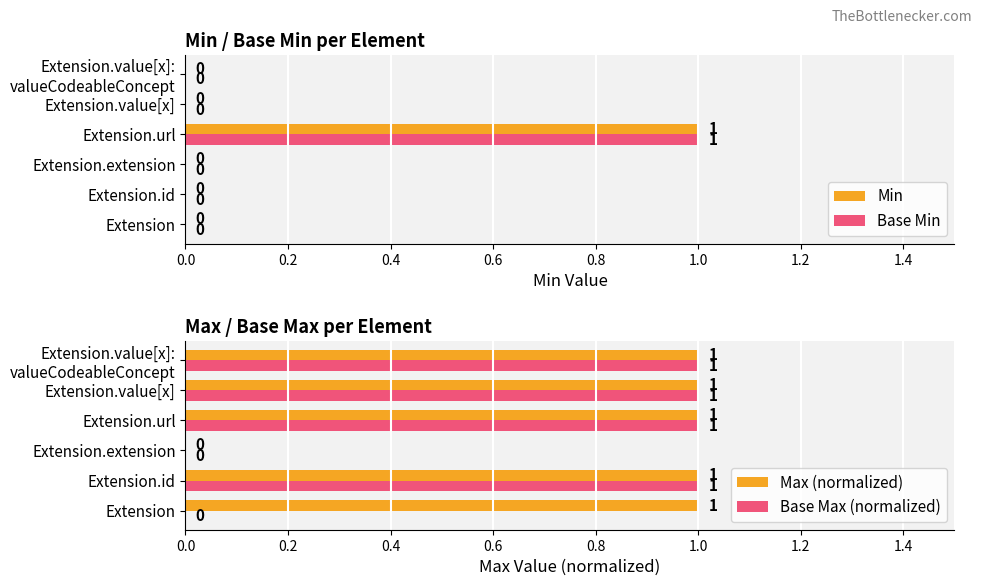

Which category has the highest value in the Min series?

Extension.url